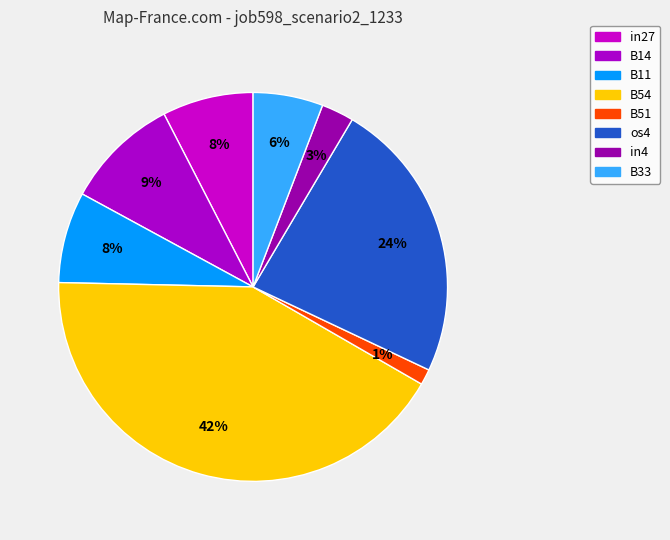

To the nearest percent, what portion does os4 represent?

24%